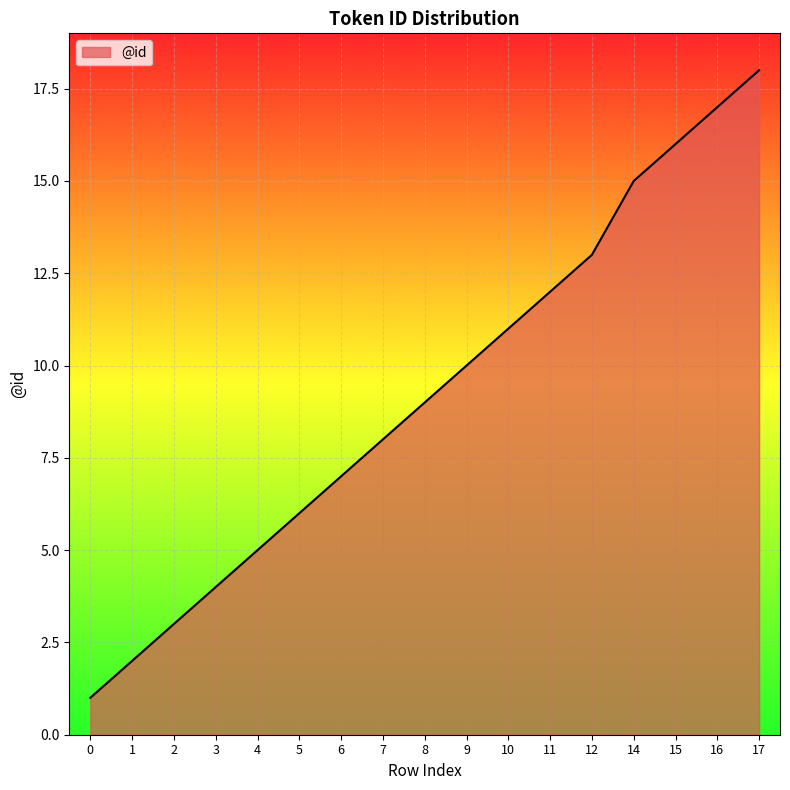

Count the number of categories in the chart.

17